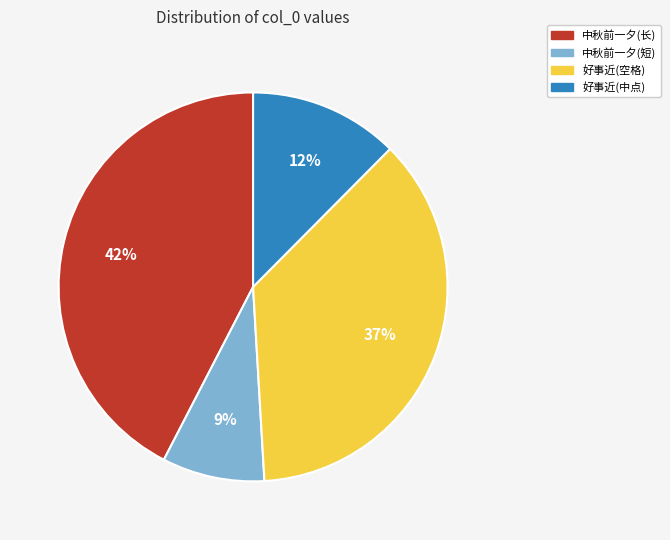

To the nearest percent, what is the average slice percentage?

25%